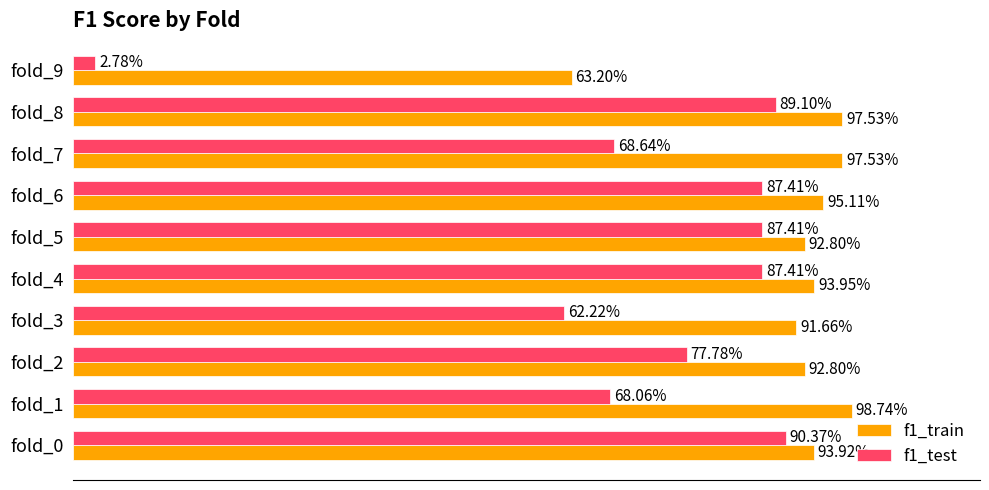

At which label is f1_test closest to 0?

fold_9